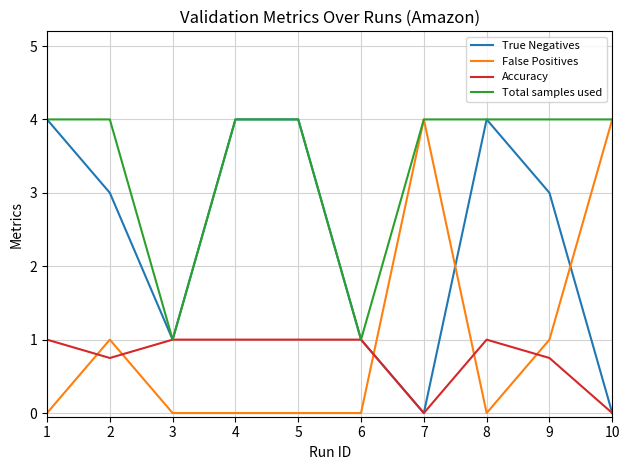

What is the spread (max minus min) of values at 7?

4.0